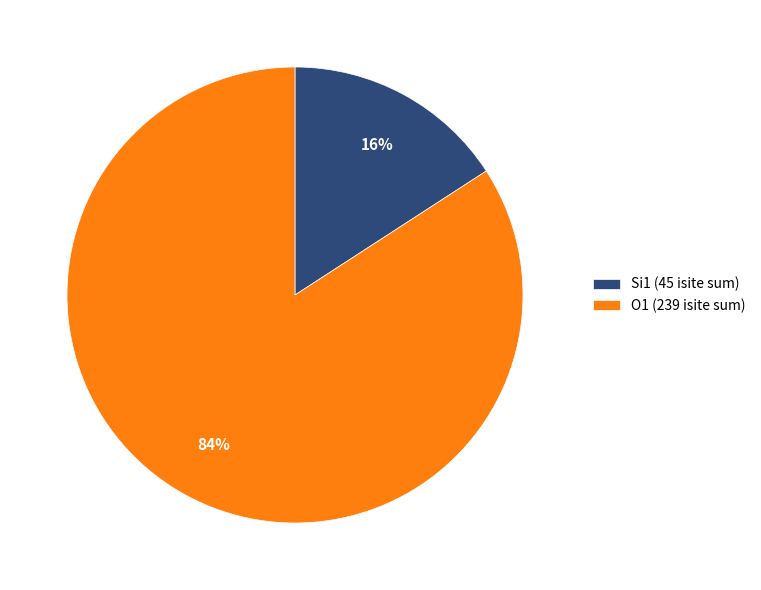

Count the number of slices in the pie.

2